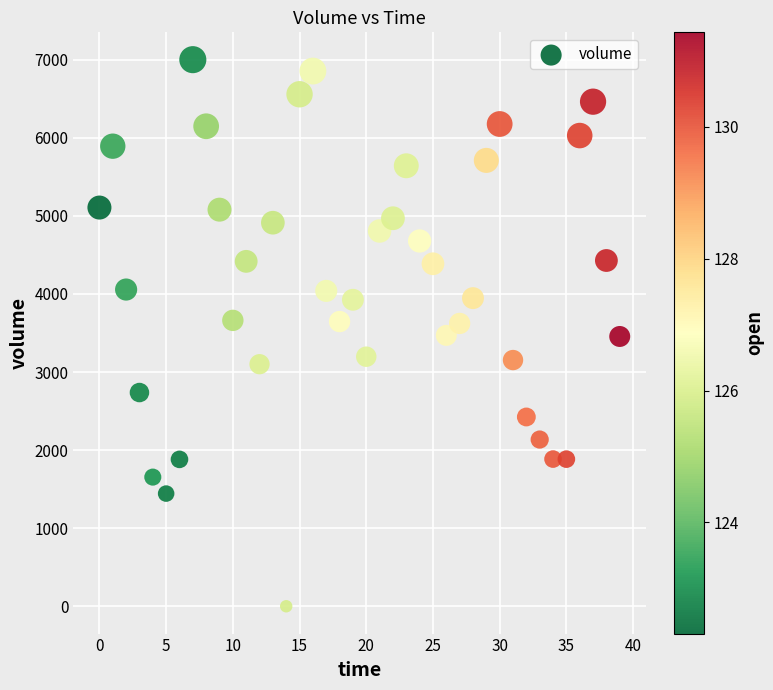

What is the range of Y values (max minus min)?

7000